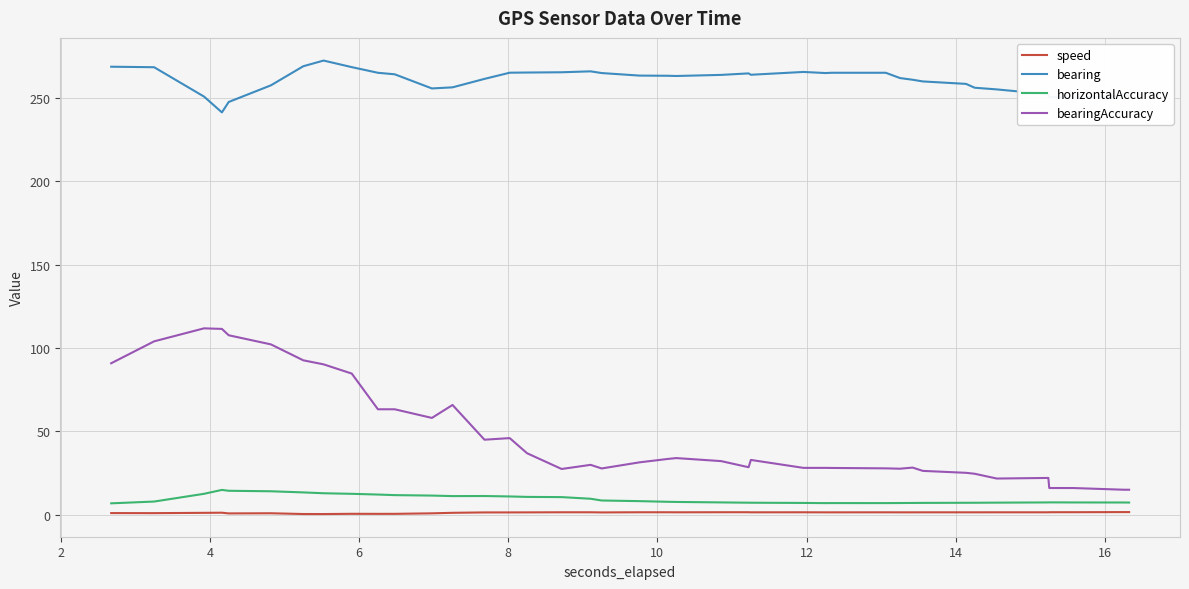

Which series has the largest range (max minus min)?

bearingAccuracy